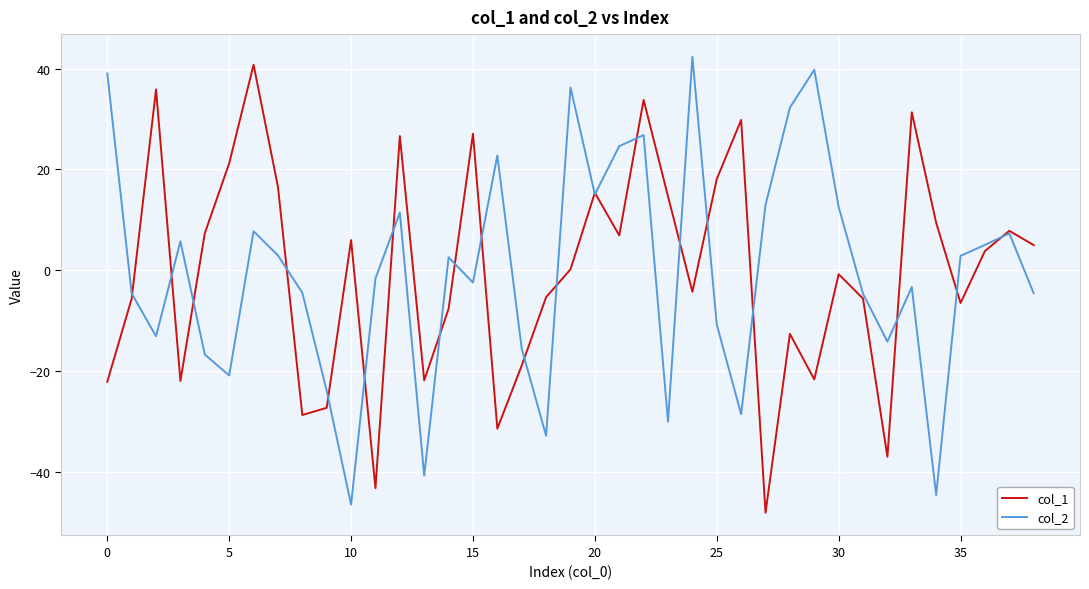

What is the lowest value of the col_1 series?

-48.1